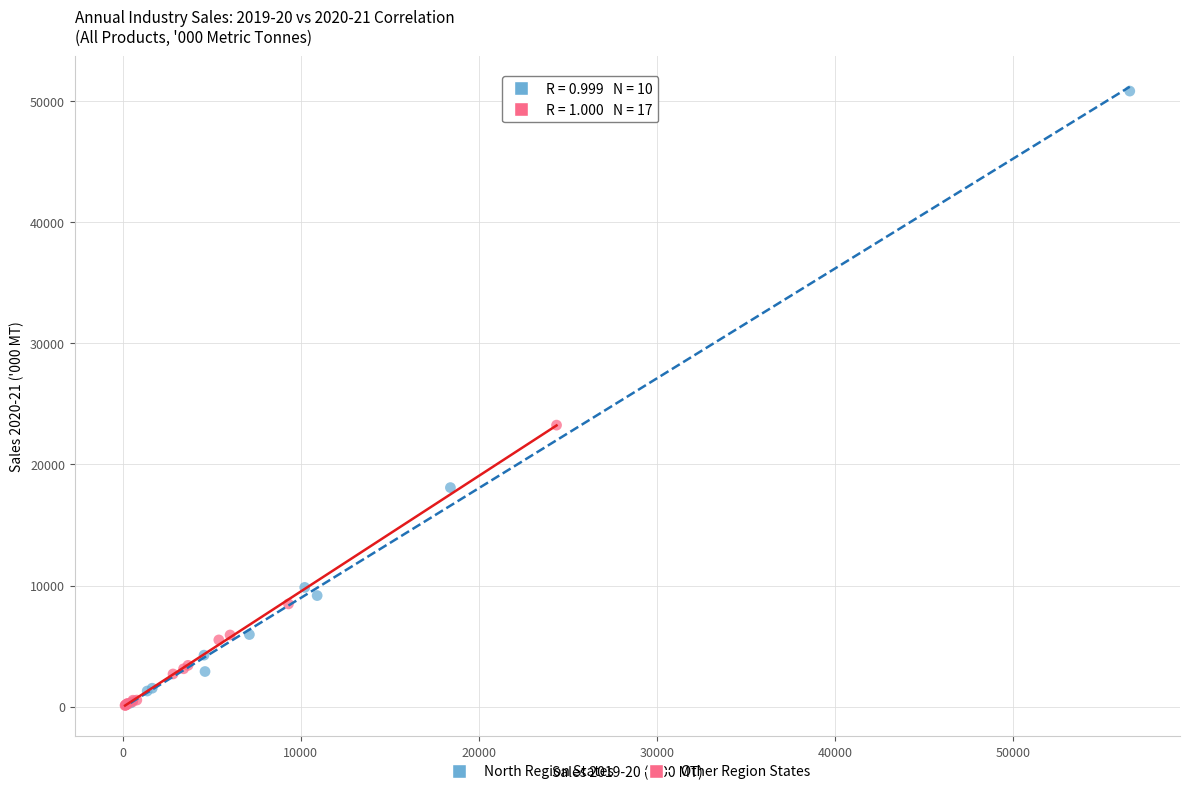

Which series has the largest Y range (max minus min)?

North Region States